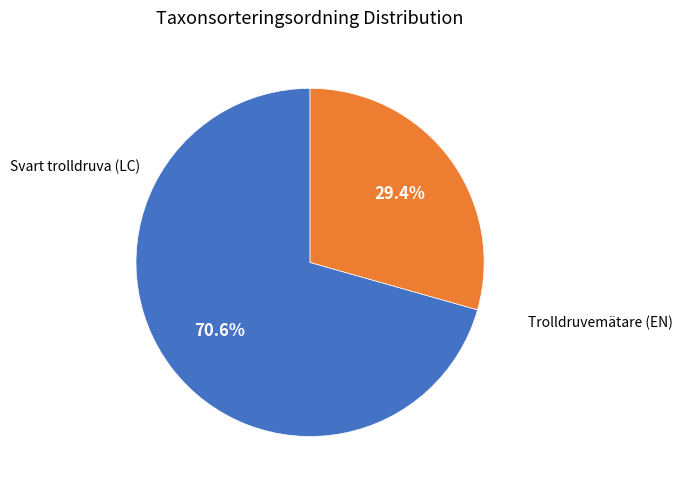

Is Trolldruvemätare (EN) the majority of the pie?

No